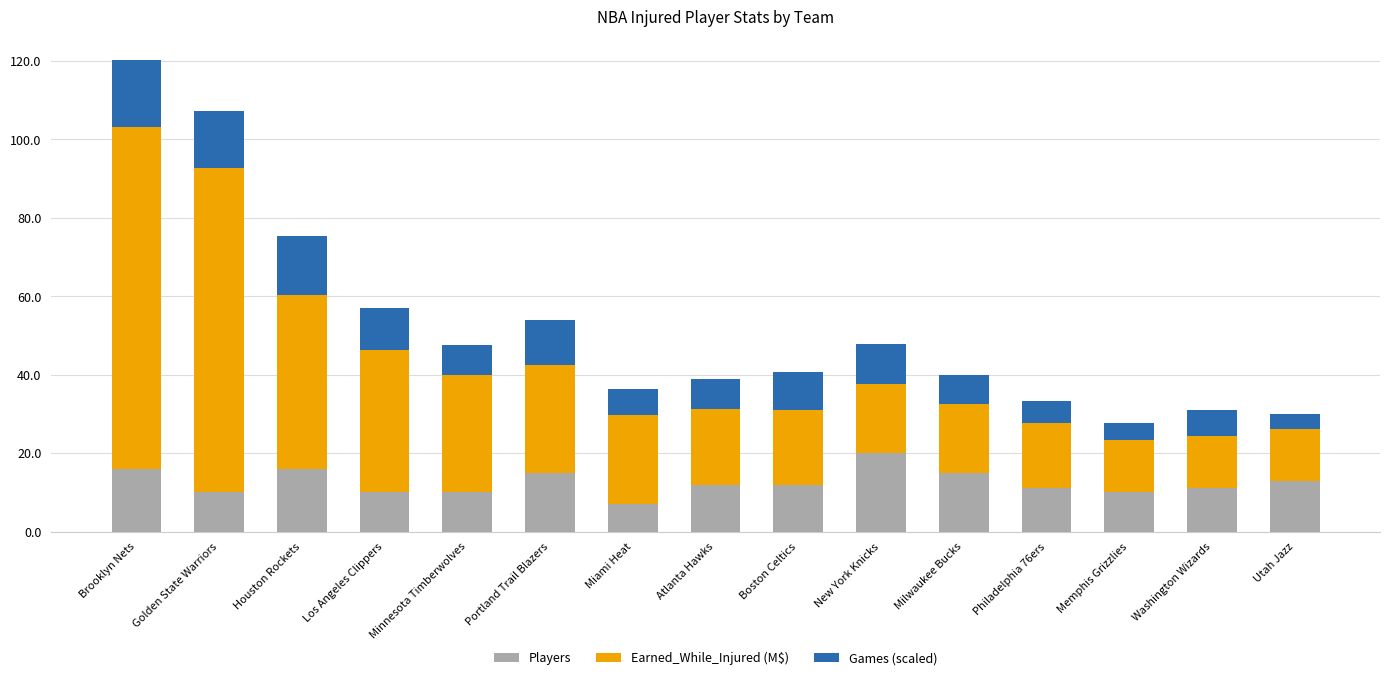

Is it true that Players equals 10.0 at Minnesota Timberwolves?

True